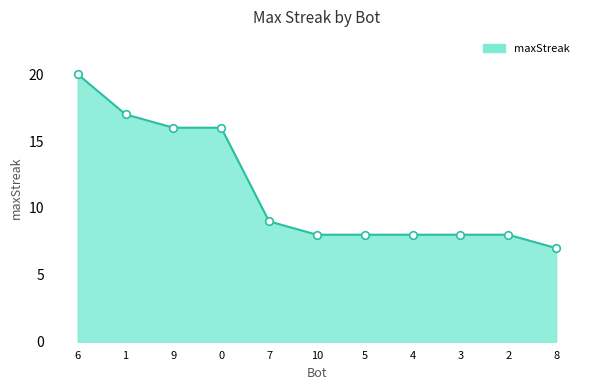

Approximately how many times larger is the value at 8 compared to 2?

0.9